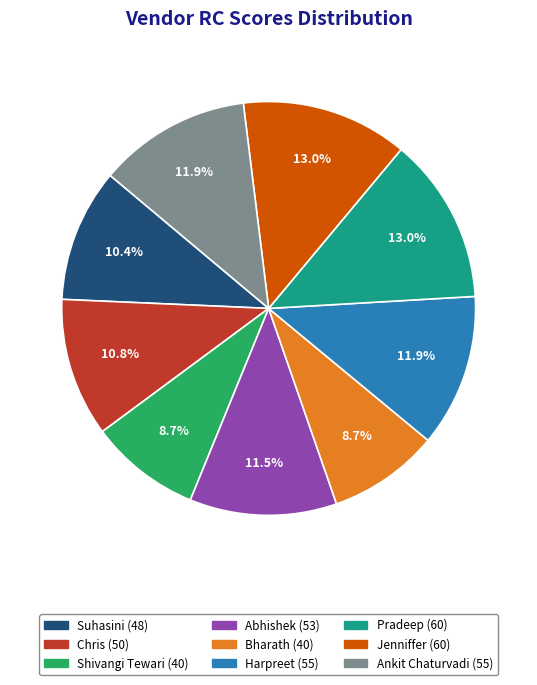

To the nearest percent, what portion does Pradeep represent?

13%